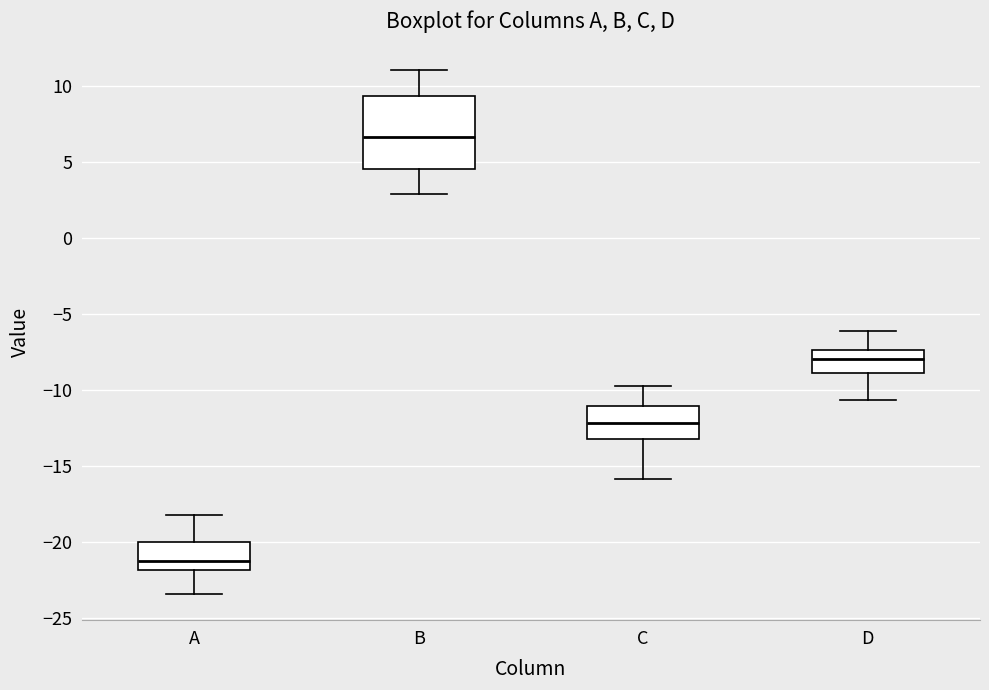

Reading left to right, transcribe this box plot: for each box, give where its median line is, the range the box spans, and where its two whiskers end, as read against the y-axis. The values are not printed on the chart, so give them approximately, as read against the axis.

A: median -21.0, box -22.0 to -20.0, whiskers -23.5 to -18.0
B: median 6.5, box 4.5 to 9.5, whiskers 3.0 to 11.0
C: median -12.0, box -13.0 to -11.0, whiskers -16.0 to -10.0
D: median -8.0, box -9.0 to -7.5, whiskers -10.5 to -6.0